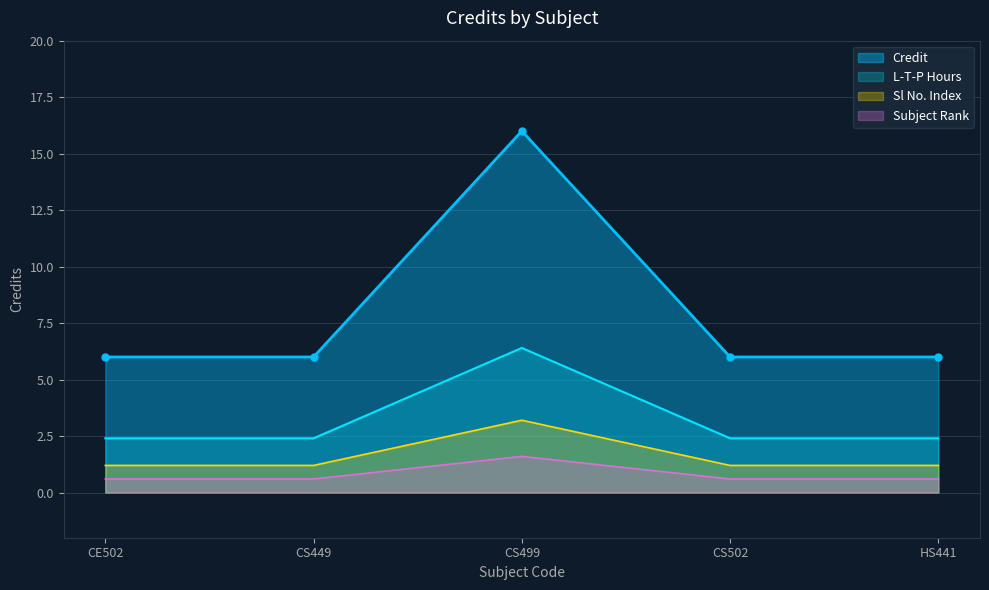

The chart shows a value of 2 at CS502. True or false?

False